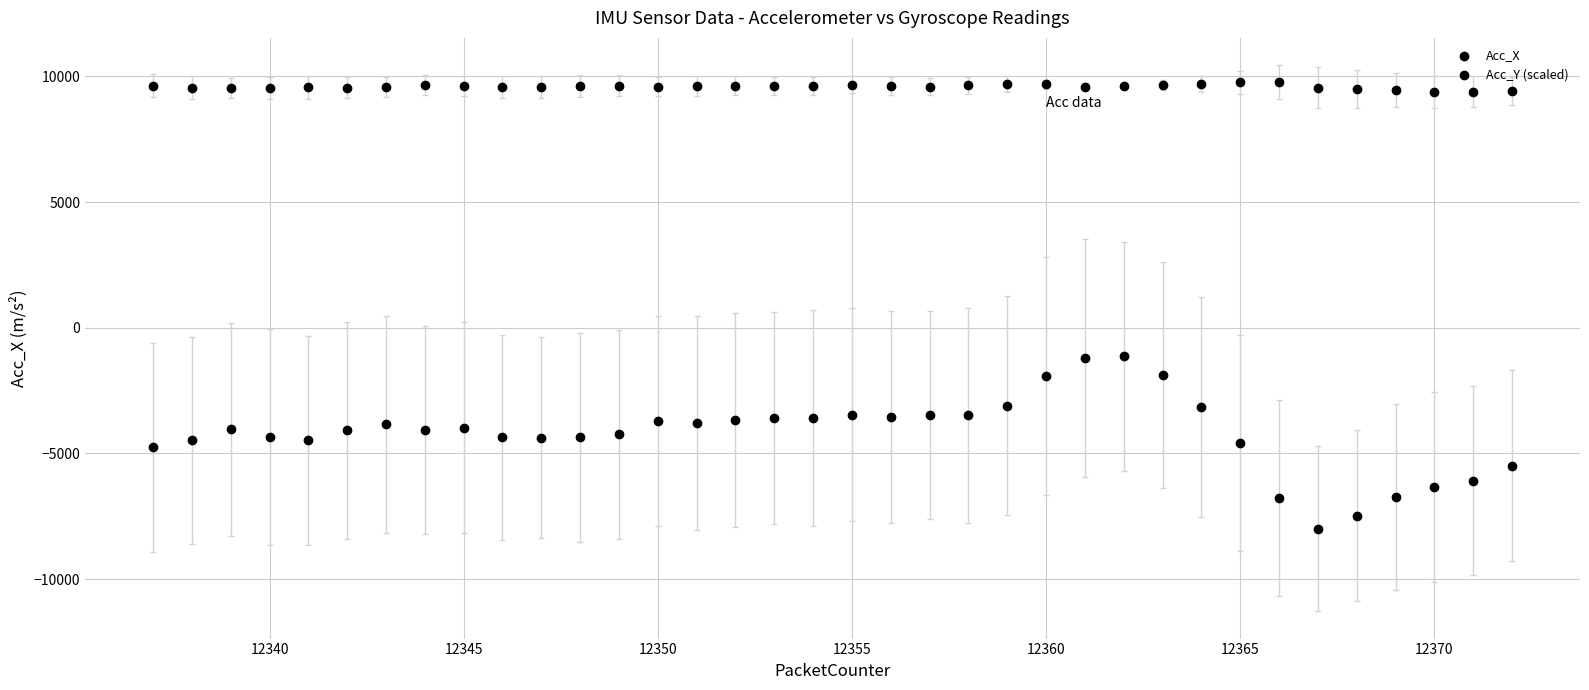

How many points are shown in the scatter plot?

72